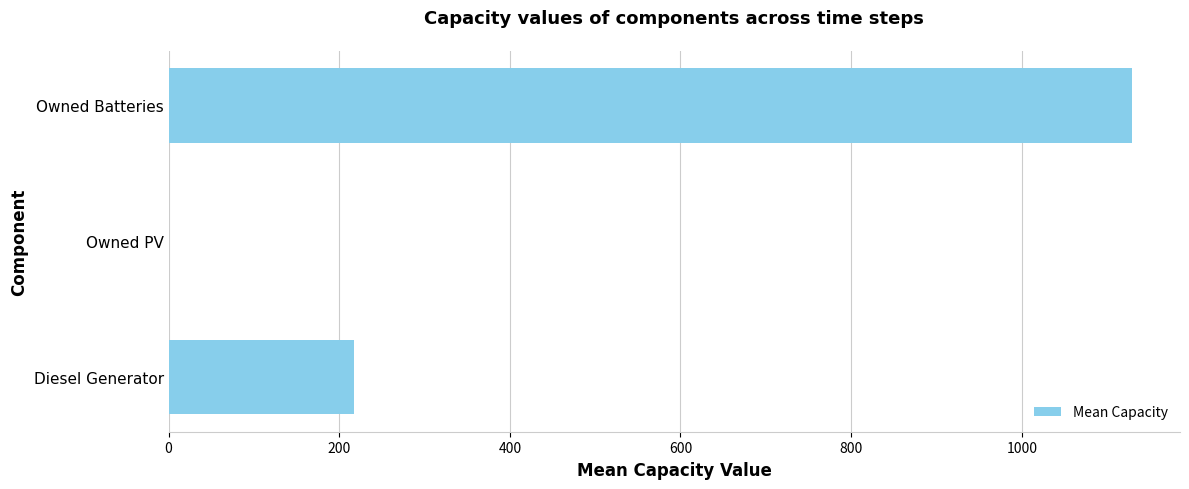

Reading bottom to top, transcribe all the data shown in this chart.

Diesel Generator=217.5	Owned PV=0.0	Owned Batteries=1129.0